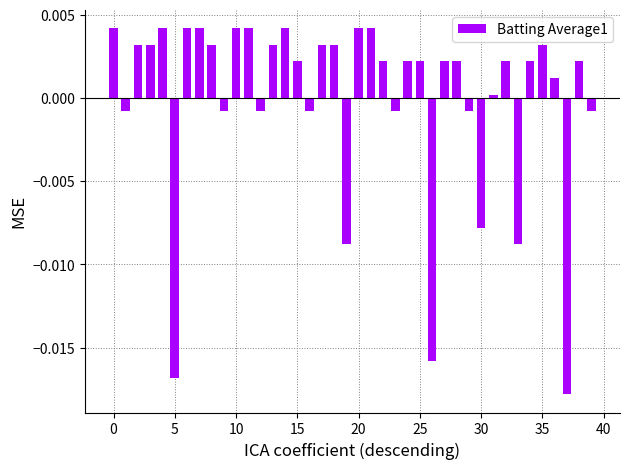

How many values are below zero?

13